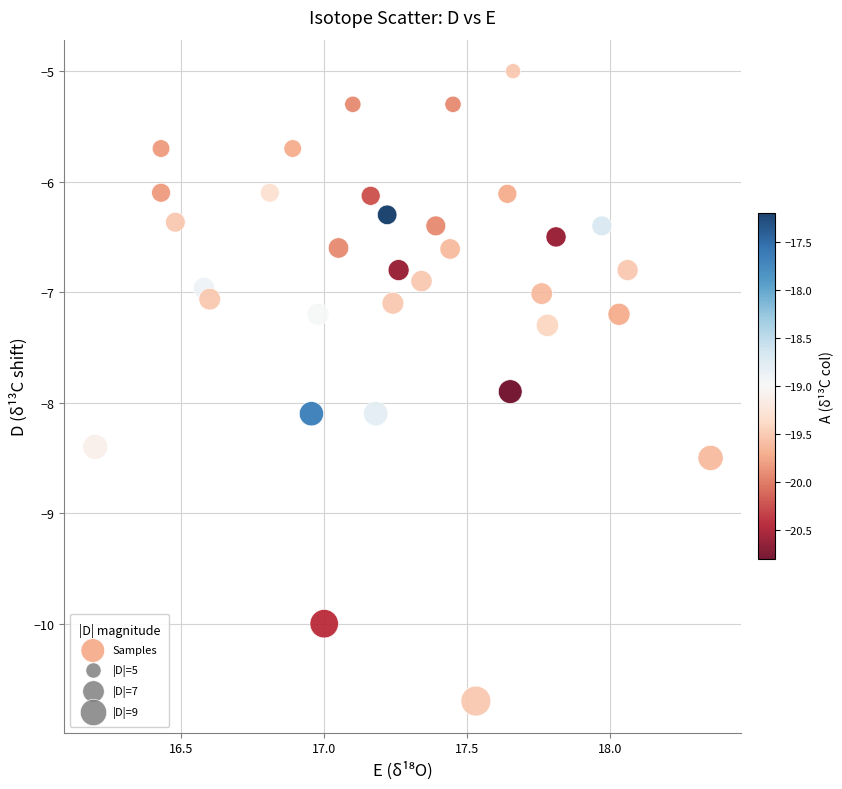

What is the range of X values (max minus min)?

2.2